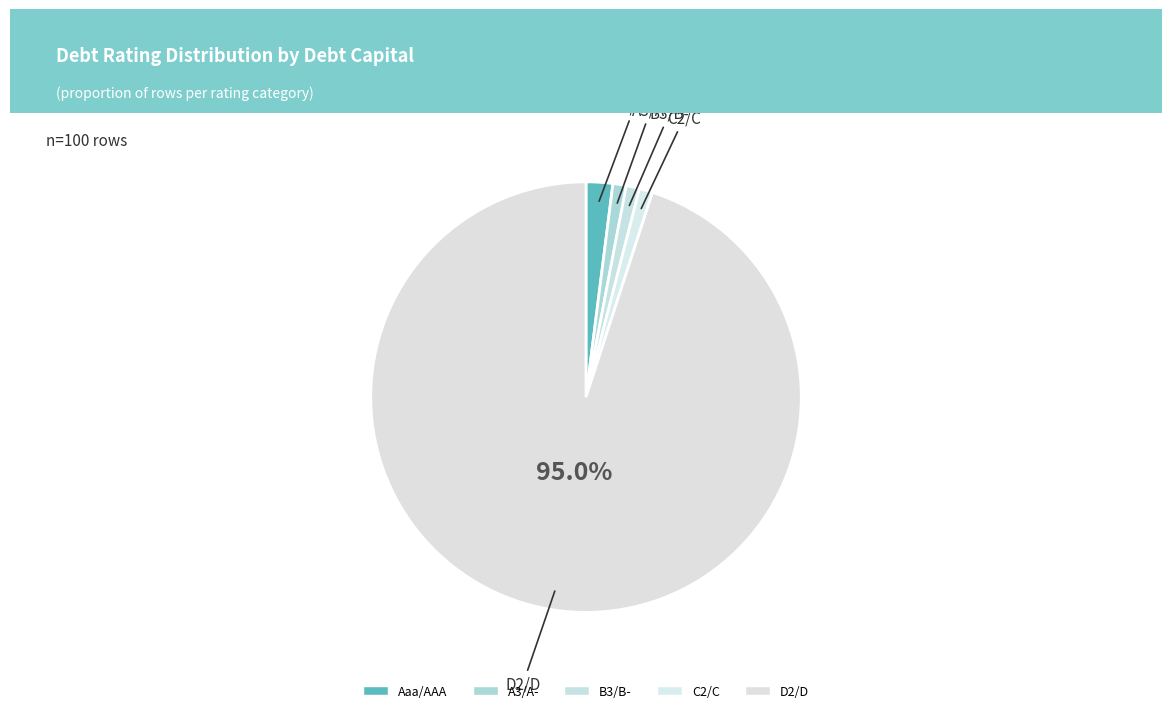

How many segments does this pie chart have?

5